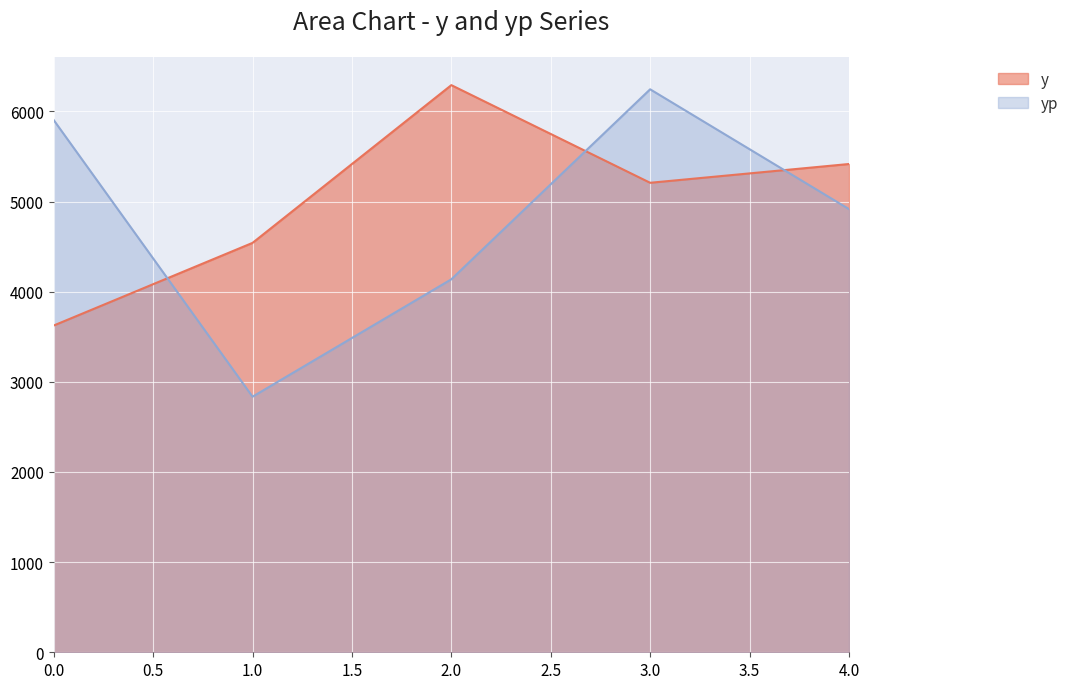

Which category has the highest value across all series?

2